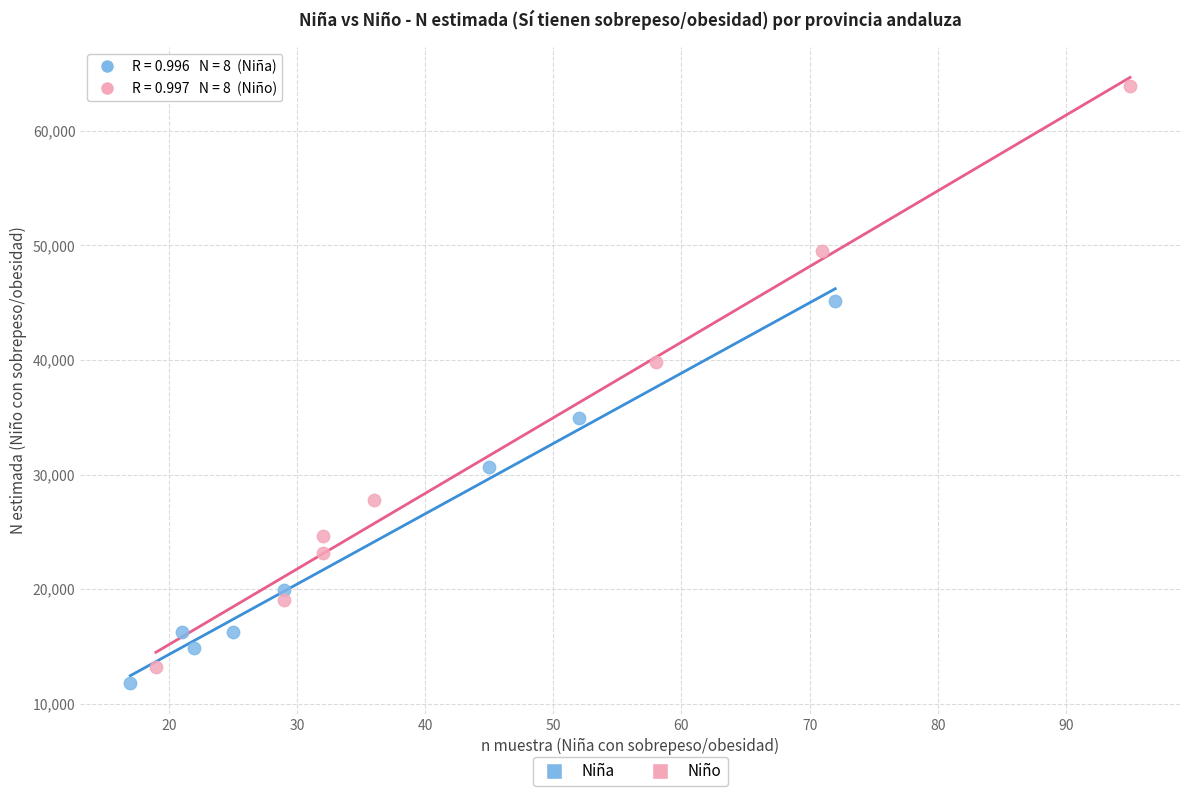

Which series has the largest Y range (max minus min)?

Niño